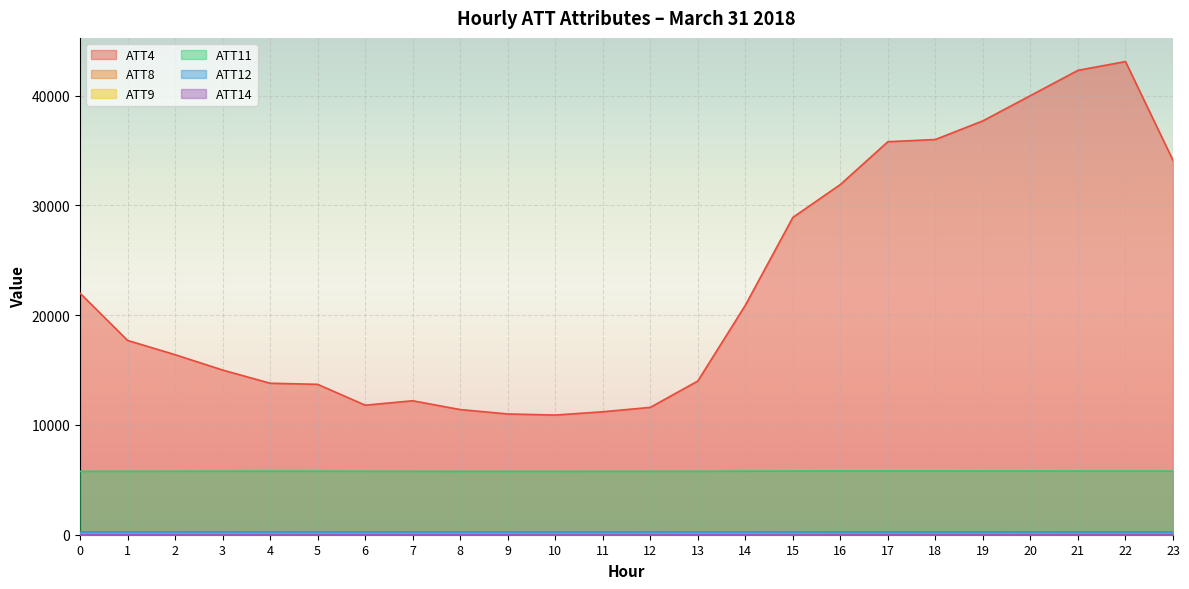

Reading left to right, list all the values displayed in this chart.

ATT4: 22000.0	17700.0	16400.0	15000.0	13800.0	13700.0	11800.0	12200.0	11400.0	11000.0	10900.0	11200.0	11600.0	14000.0	20900.0	28900.0	31900.0	35800.0	36000.0	37700.0	40000.0	42300.0	43100.0	34100.0
ATT8: 5.5	5.0	5.0	5.0	5.2	3.2	3.2	2.8	3.0	3.7	4.2	4.4	5.1	4.8	8.8	7.6	3.8	2.3	1.7	0.9	1.0	0.6	0.7	3.4
ATT9: 48.9	48.9	43.8	43.5	40.0	38.2	42.0	43.5	40.1	36.2	29.0	29.3	30.3	31.5	28.1	21.4	12.9	11.6	12.1	14.9	18.4	18.7	17.7	14.9
ATT11: 5771.2	5777.9	5781.8	5785.0	5787.5	5786.3	5780.5	5774.2	5768.9	5768.1	5768.9	5772.1	5773.4	5777.4	5789.6	5795.1	5802.3	5800.7	5801.2	5796.5	5797.1	5794.9	5795.0	5794.0
ATT12: 258.5	258.7	258.8	258.8	258.5	258.2	258.0	257.7	257.5	257.2	257.1	257.3	257.5	258.0	258.5	258.9	259.4	259.4	259.2	259.1	259.5	259.8	259.9	260.1
ATT14: 23.7	23.4	22.6	21.9	20.2	18.3	17.1	16.8	16.4	15.5	16.0	14.4	13.2	11.3	10.1	9.0	8.6	8.5	8.7	8.3	9.9	11.0	12.3	12.8